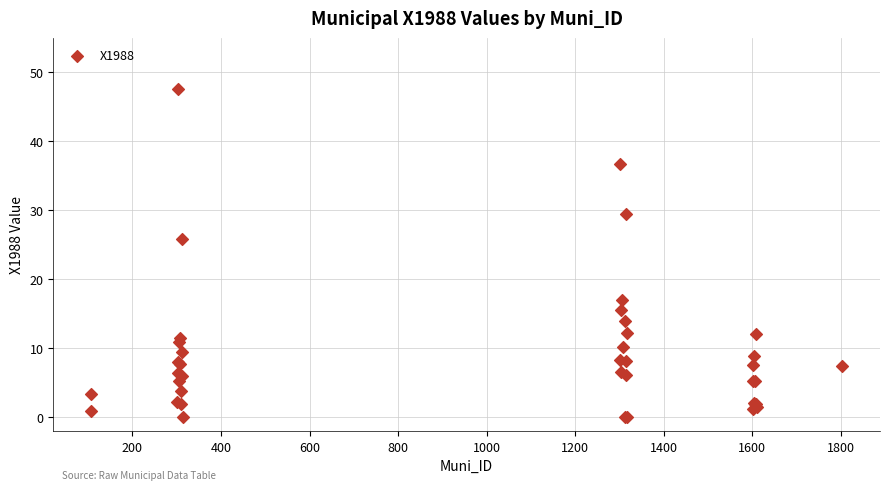

What Y value in the scatter plot is closest to 23?

25.8